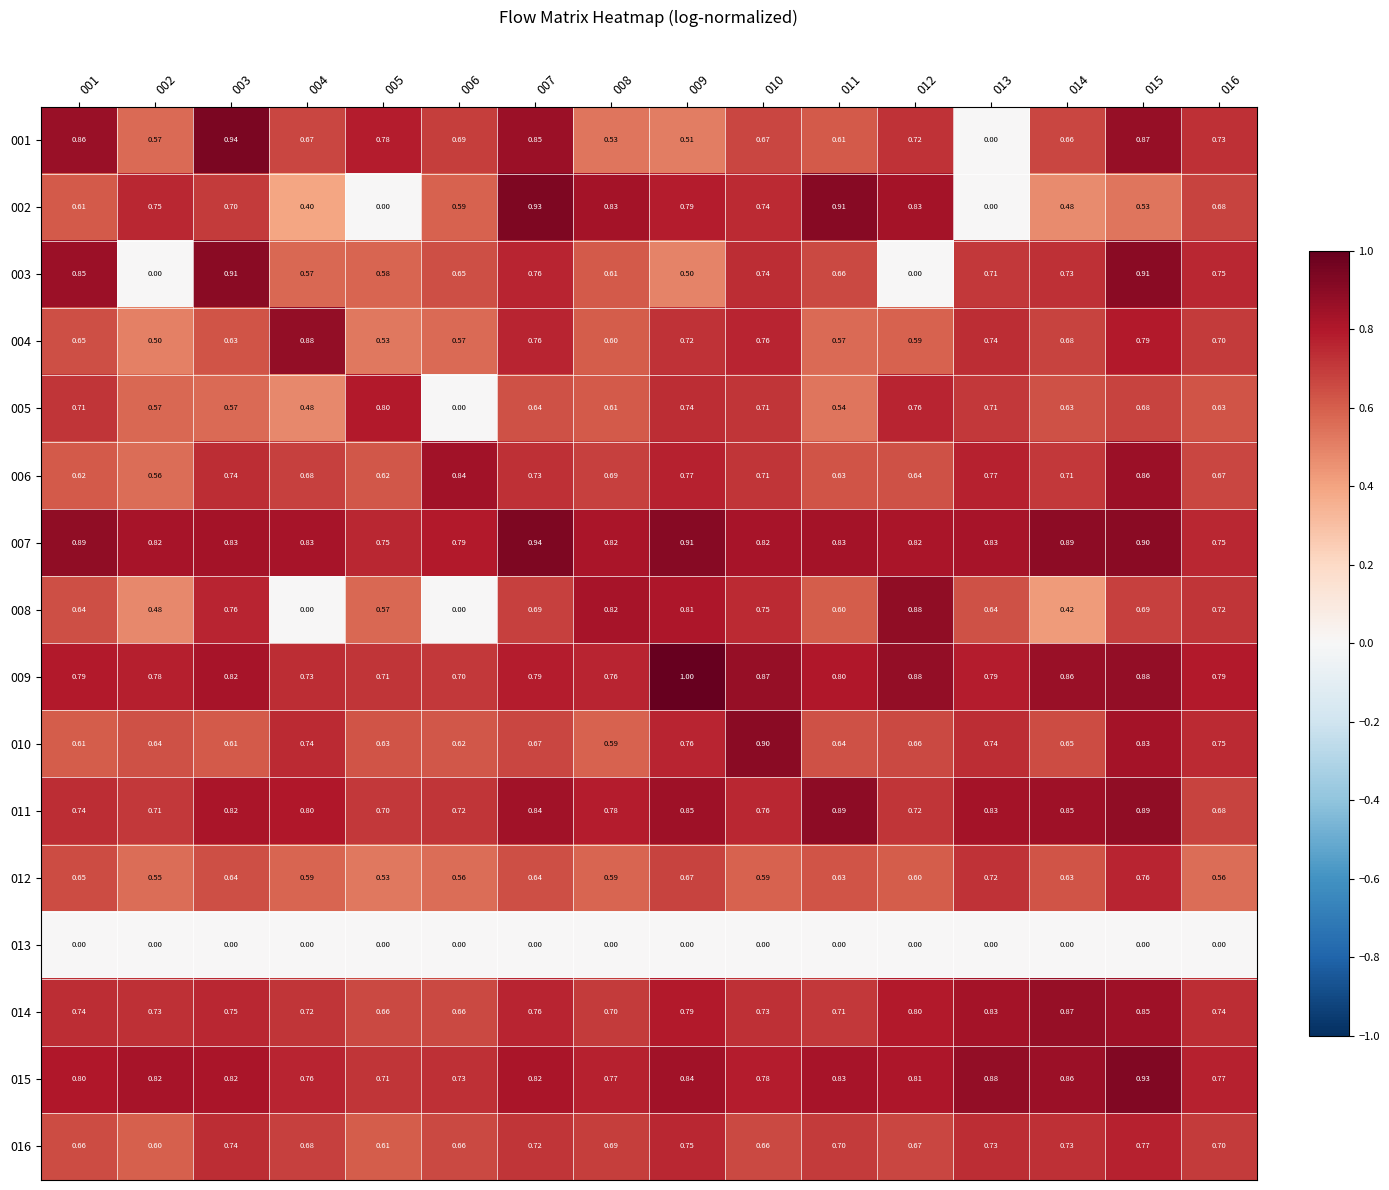

At which category is the sum across all series the highest?

015